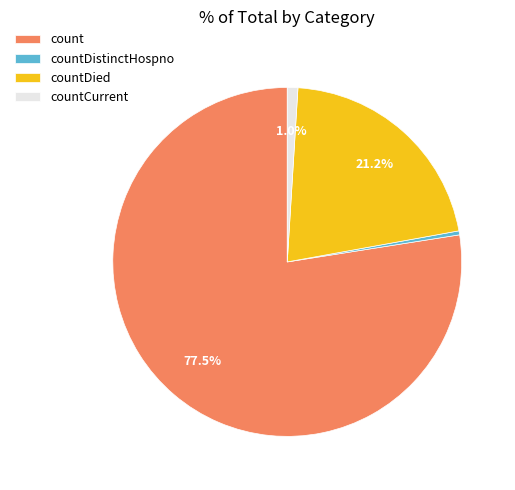

Rank the categories by value from highest to lowest.

count, countDied, countCurrent, countDistinctHospno